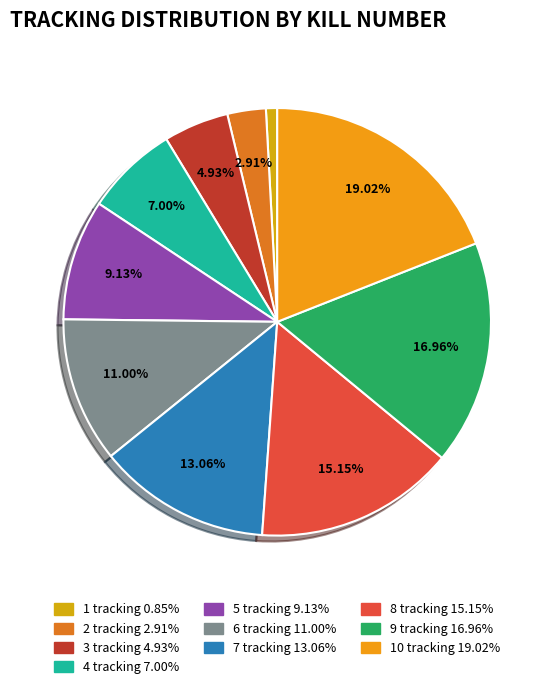

Count the number of slices in the pie.

10